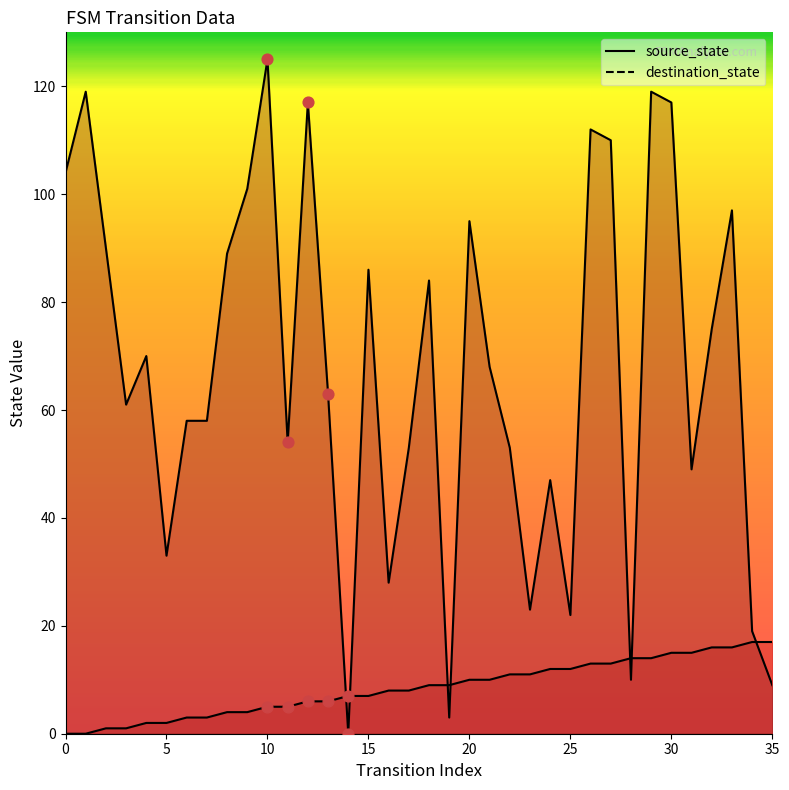

Which series has the widest spread of Y values?

destination_state